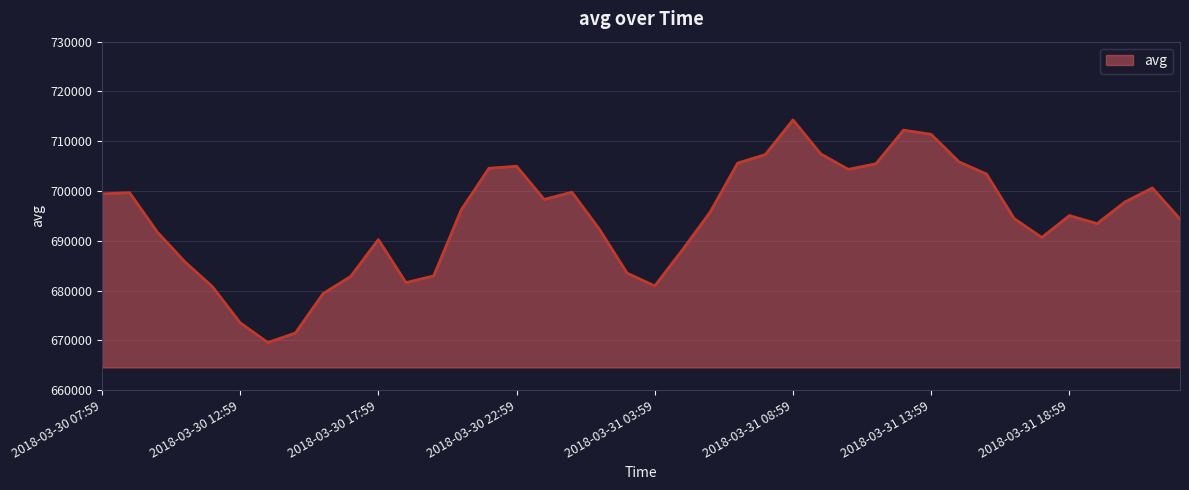

What is the difference between the maximum and minimum values?

44720.3